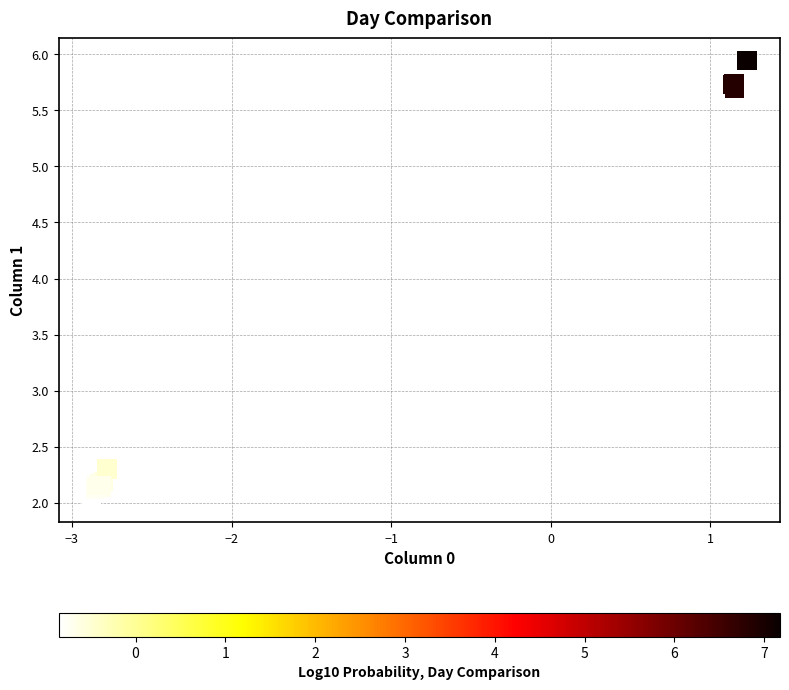

What Y value in the scatter plot is closest to 3?

2.3